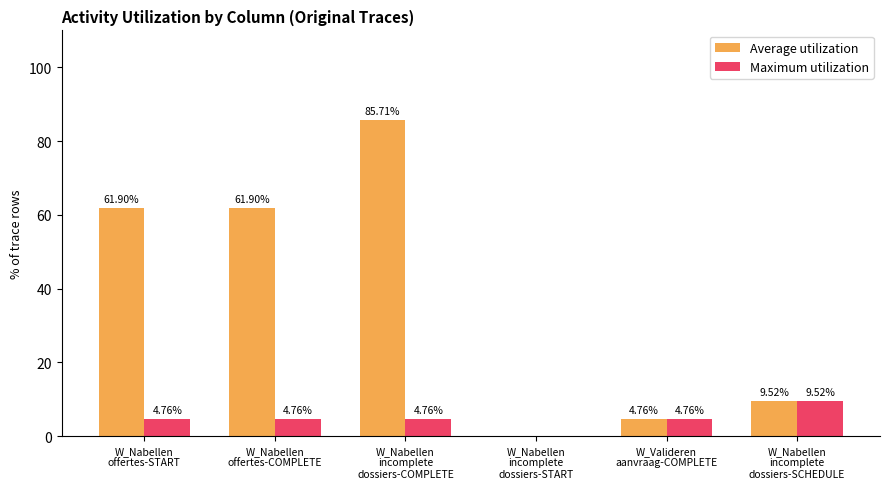

How many series are shown in this chart?

2